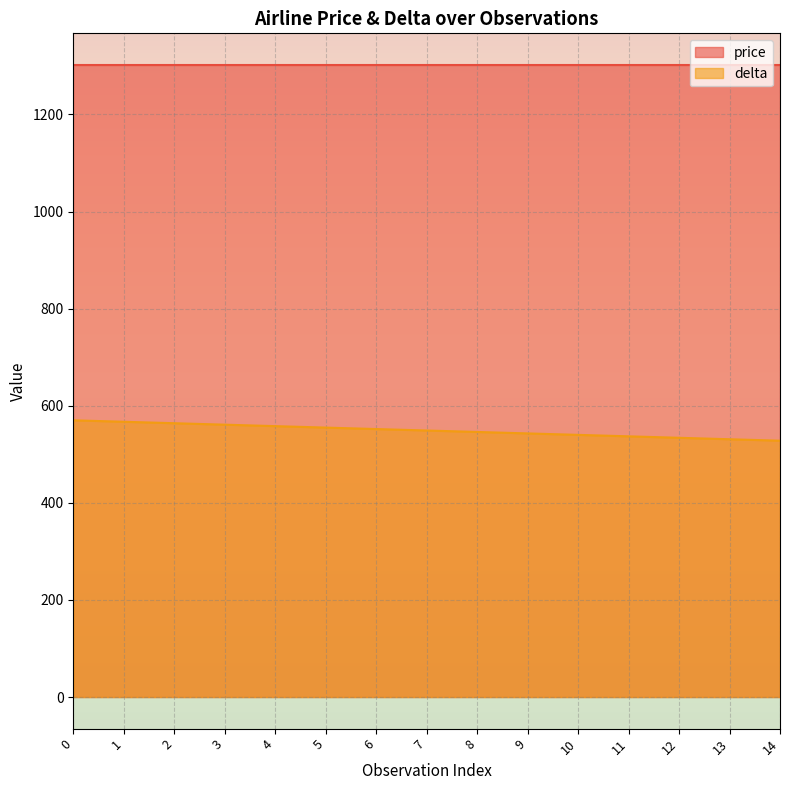

Rank the series at 9 from lowest to highest value.

delta, price